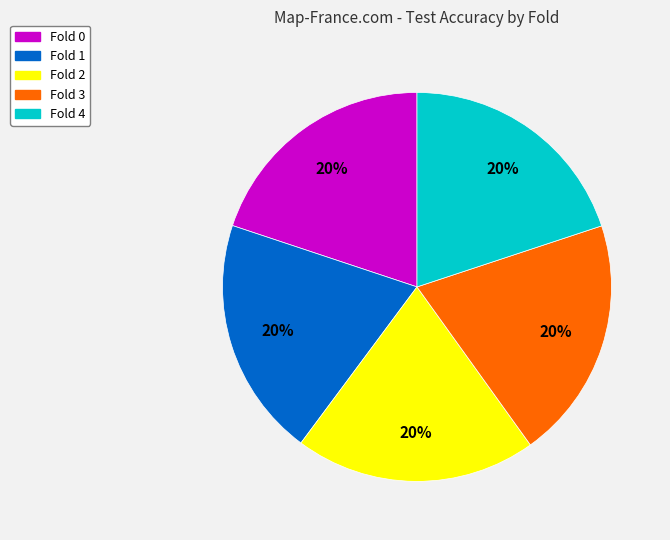

Combined, do Fold 0 and Fold 4 account for over 50%?

No